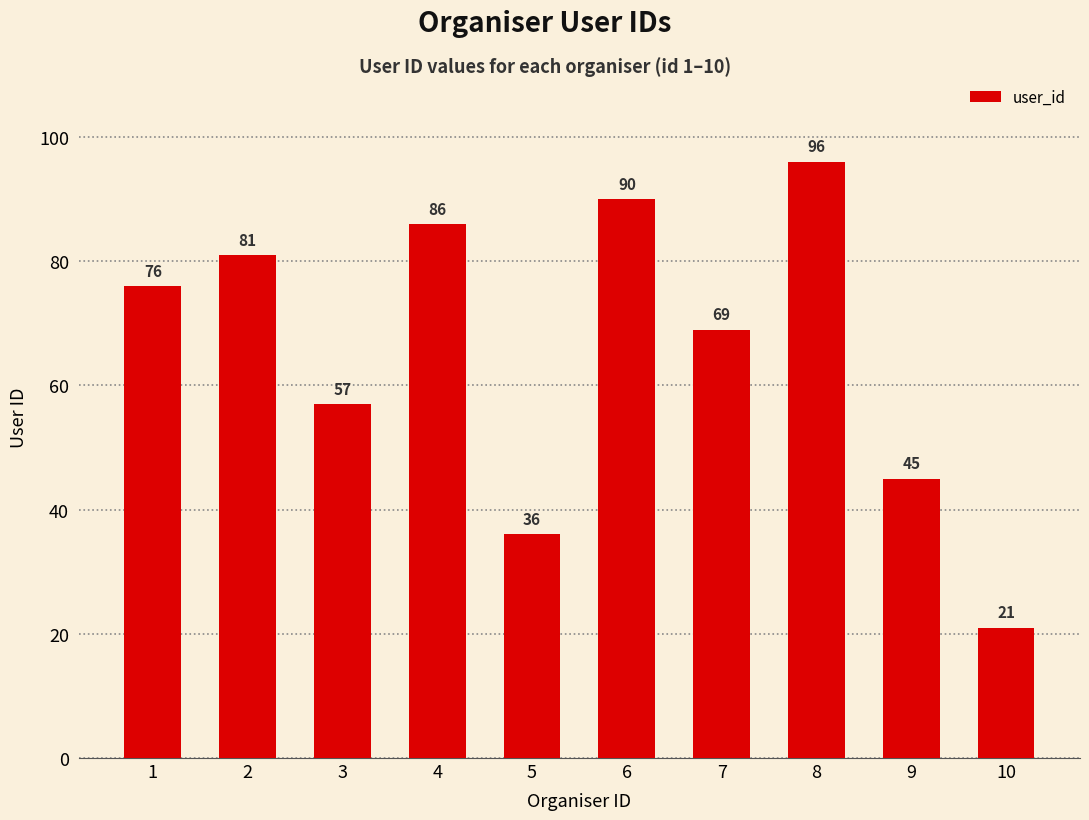

At which label is the value closest to 58?

3